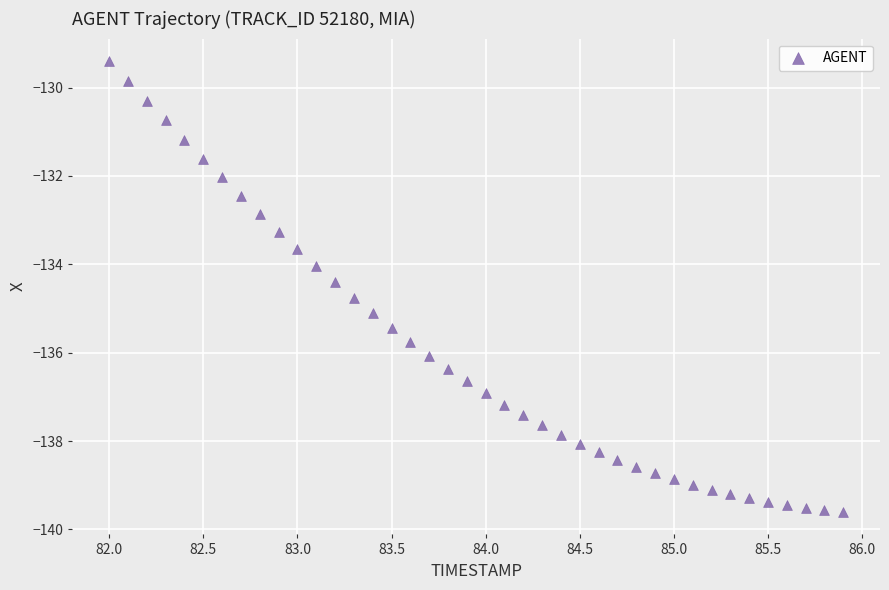

What is the range of Y values (max minus min)?

10.2